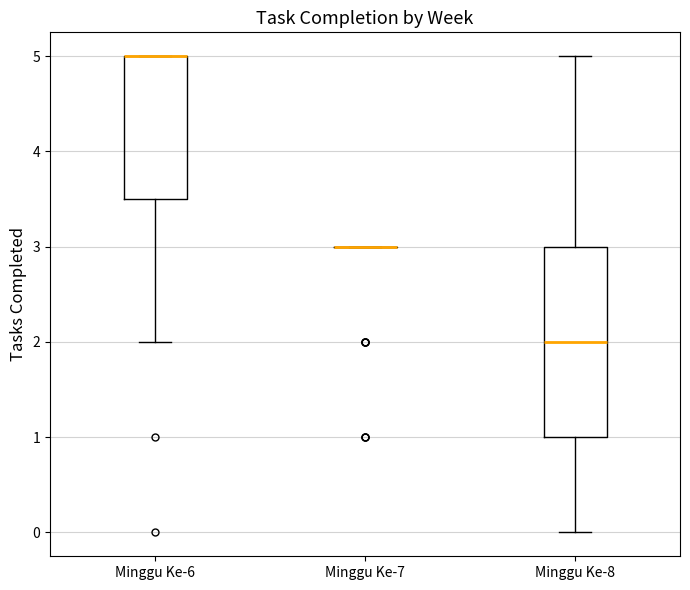

Reading left to right, read every box against the y-axis: the position of its median line, the range the box covers, and the ends of its whiskers. The values are not printed on the chart, so give them approximately, as read against the axis.

Minggu Ke-6: median 5.0 (drawn on the box's upper edge), box 3.5 to 5.0, whiskers 2.0 to 5.0
Minggu Ke-7: box collapsed to a line at 3.0, whiskers 3.0 to 3.0
Minggu Ke-8: median 2.0, box 1.0 to 3.0, whiskers 0.0 to 5.0